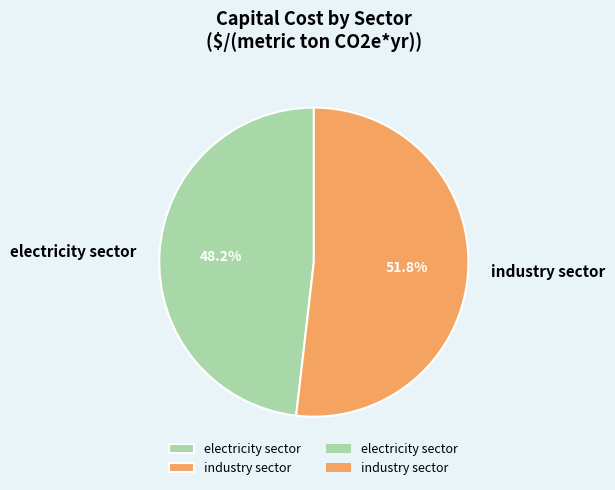

What is the smallest slice in the pie chart?

electricity sector